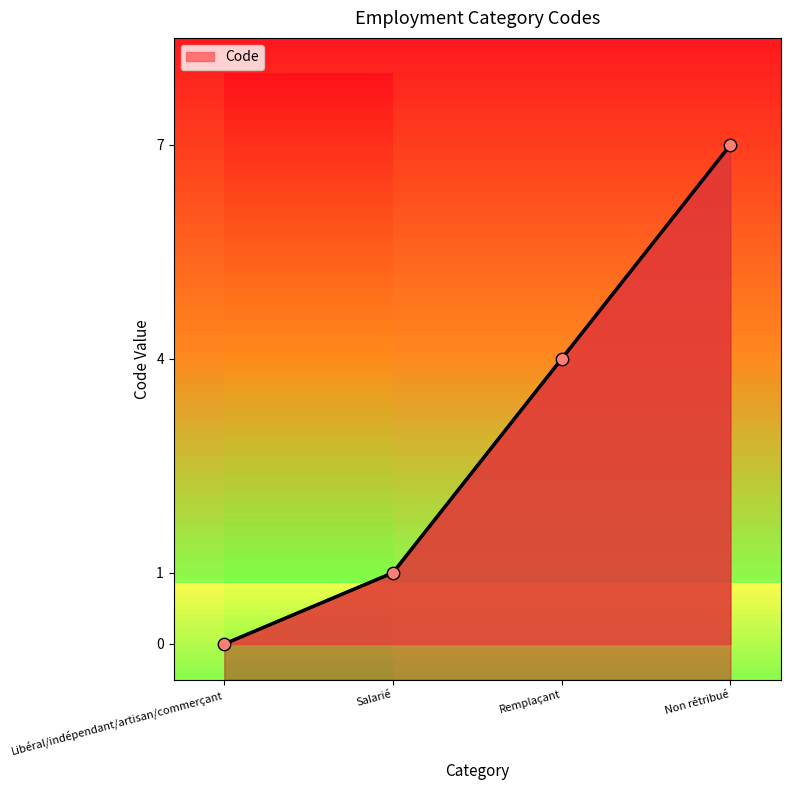

What is the change in value from Salarié to Remplaçant?

+3